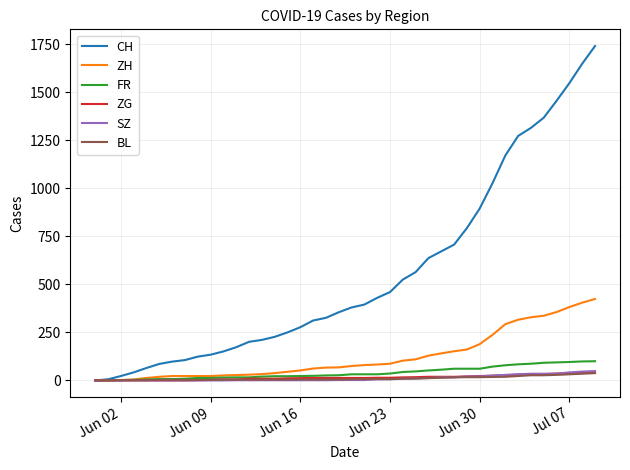

Which series has the widest spread of values?

CH